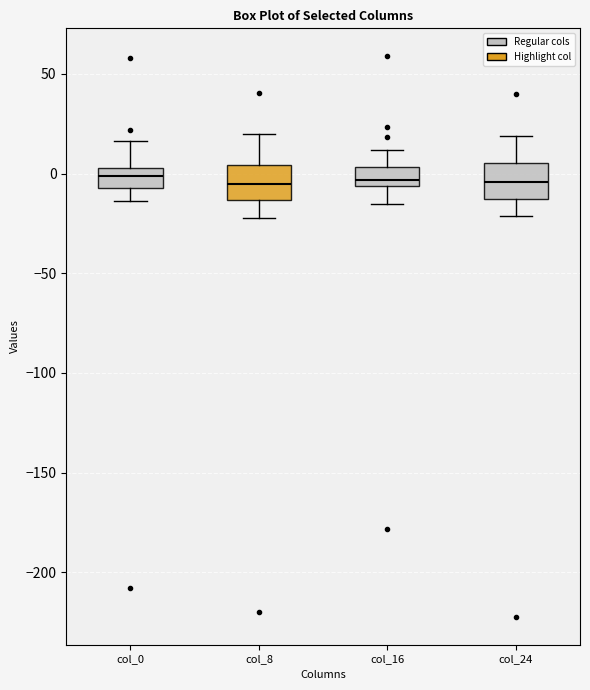

Where does the lower whisker of the box for col_16 end on the y-axis? The values are not printed on the chart, so give them approximately, as read against the axis.

-15